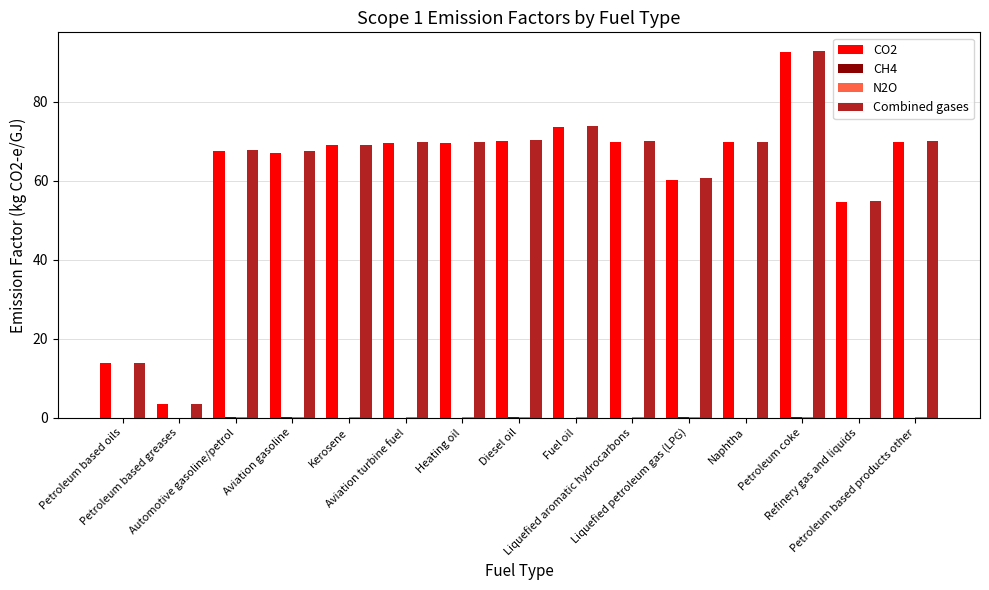

What is the greatest value displayed?

92.9